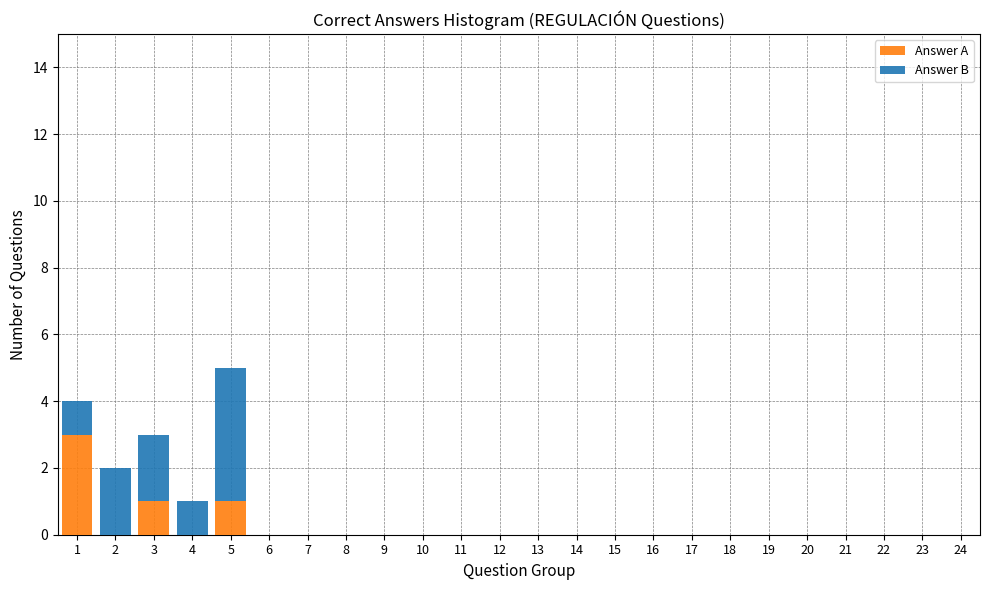

What is the highest value of the Answer A series?

3